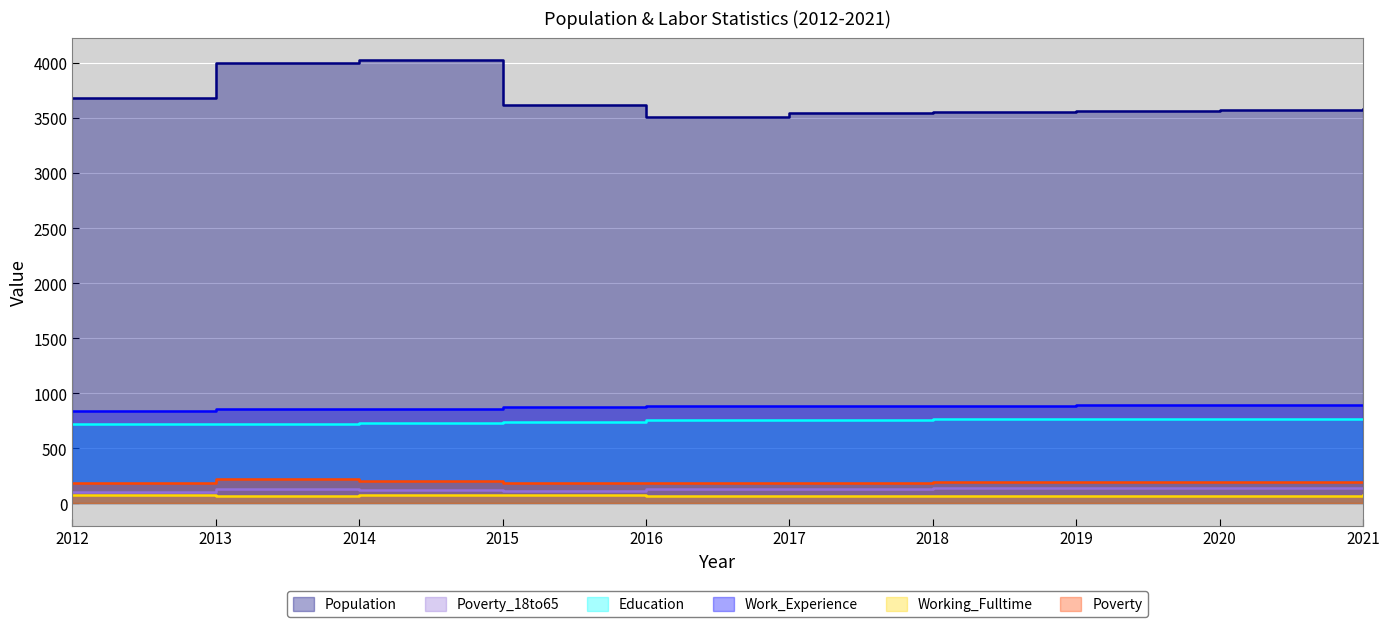

Is it true that Work_Experience equals 856 at 2013?

True